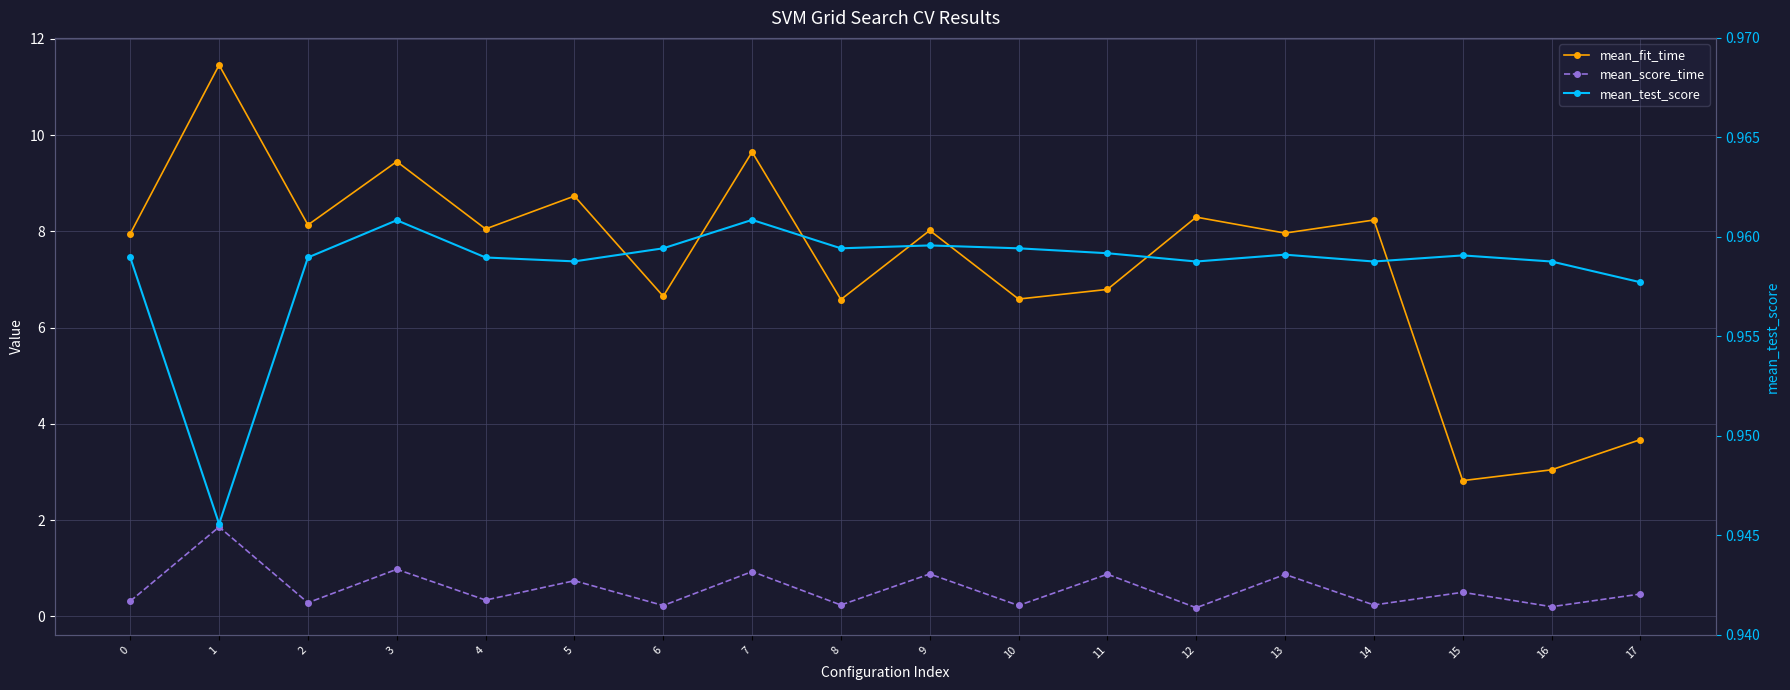

Is this an area chart (filled region under the line)?

No